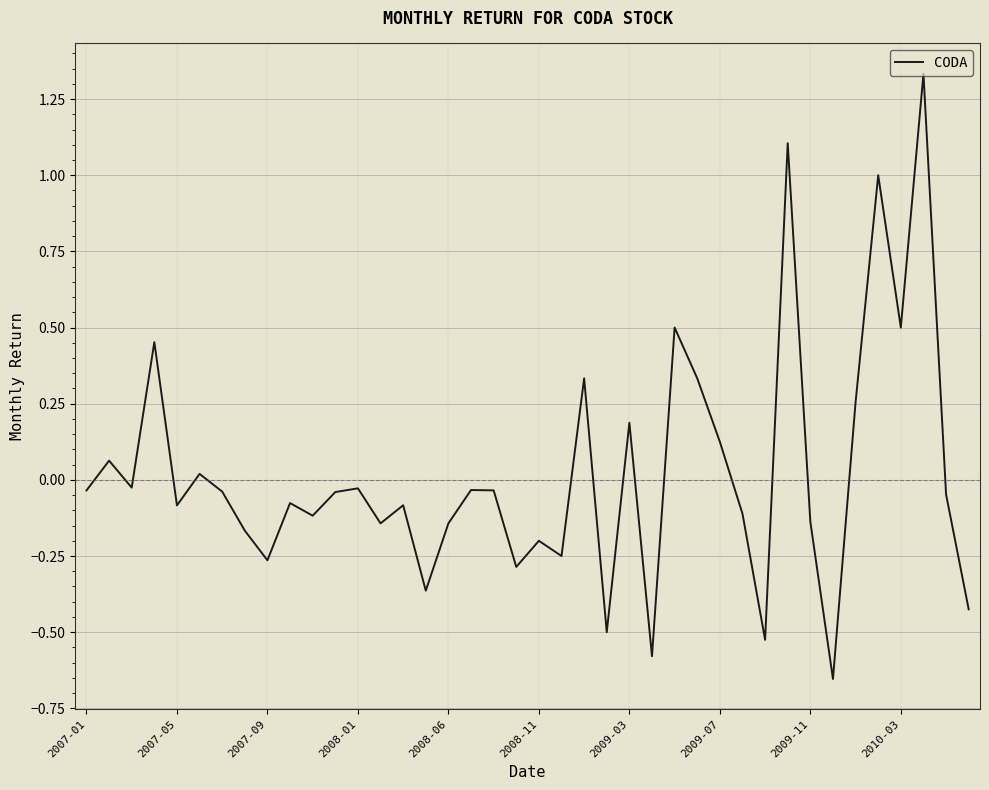

What is the difference between the maximum and minimum values?

2.0